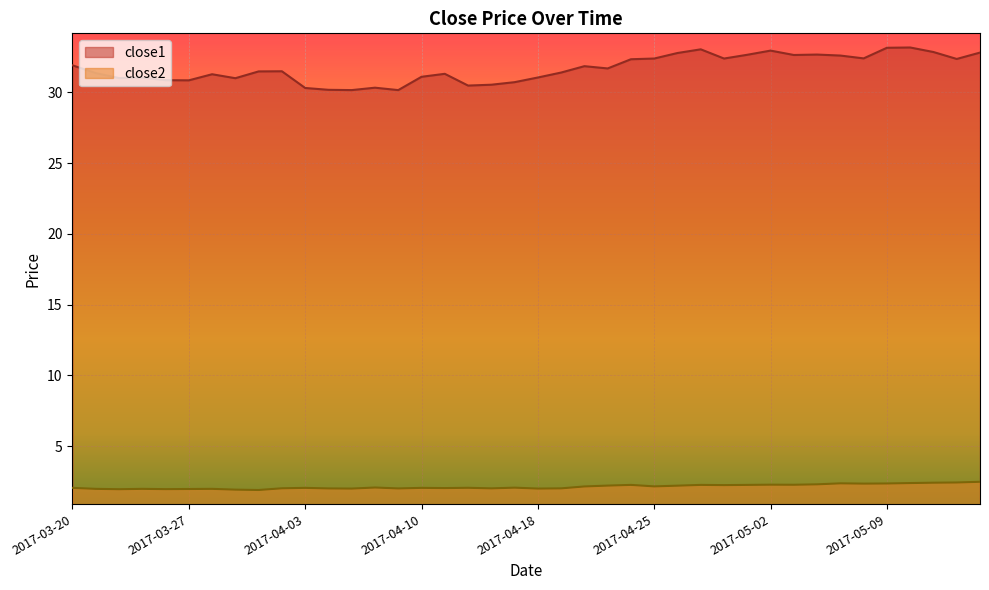

Is it true that close2 equals 3.5 at 2017-04-26?

False